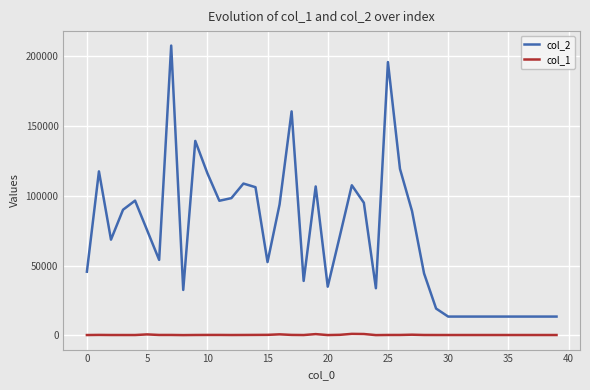

Rank the series by their average value, from highest to lowest.

col_2, col_1